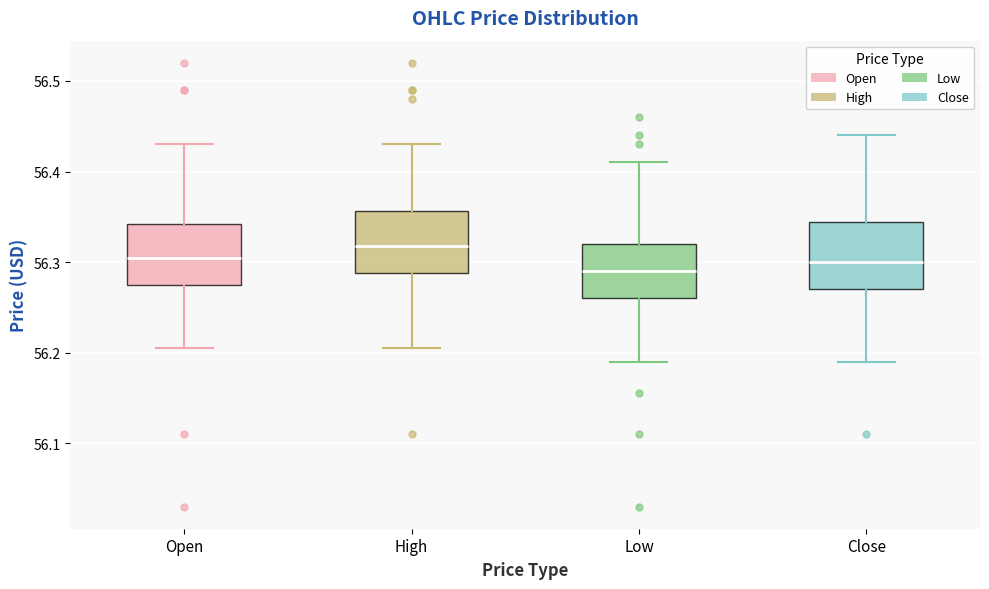

Reading left to right, read every box against the y-axis: the position of its median line, the range the box covers, and the ends of its whiskers. The values are not printed on the chart, so give them approximately, as read against the axis.

Open: median 56.31, box 56.28 to 56.34, whiskers 56.20 to 56.43
High: median 56.32, box 56.29 to 56.36, whiskers 56.21 to 56.43
Low: median 56.29, box 56.26 to 56.32, whiskers 56.19 to 56.41
Close: median 56.30, box 56.27 to 56.34, whiskers 56.19 to 56.44